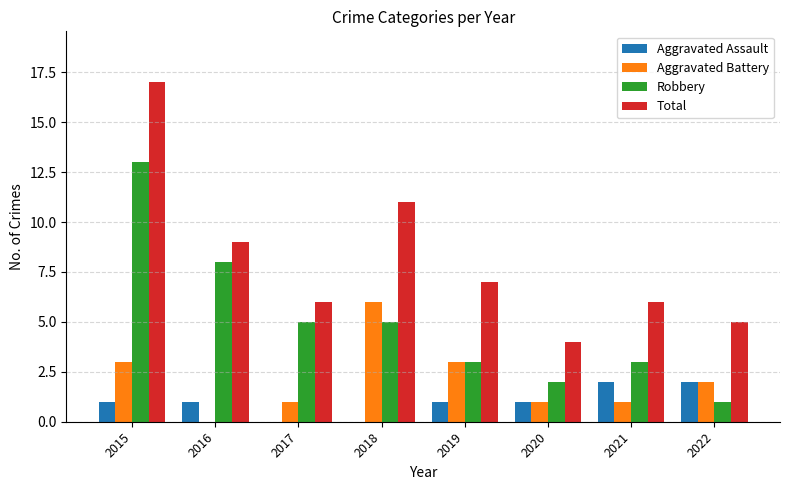

Is it true that Total equals 1 at 2020?

False